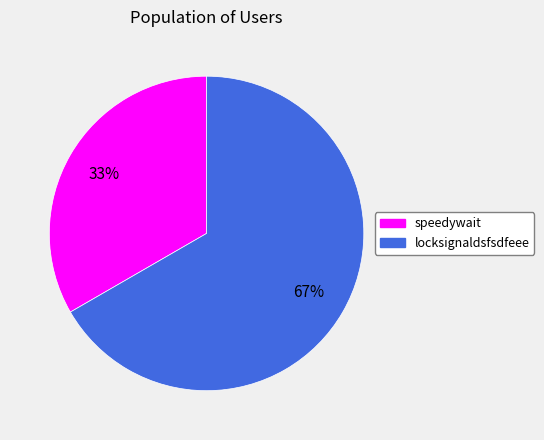

Is it true that locksignaldsfsdfeee is 67% of the pie?

True